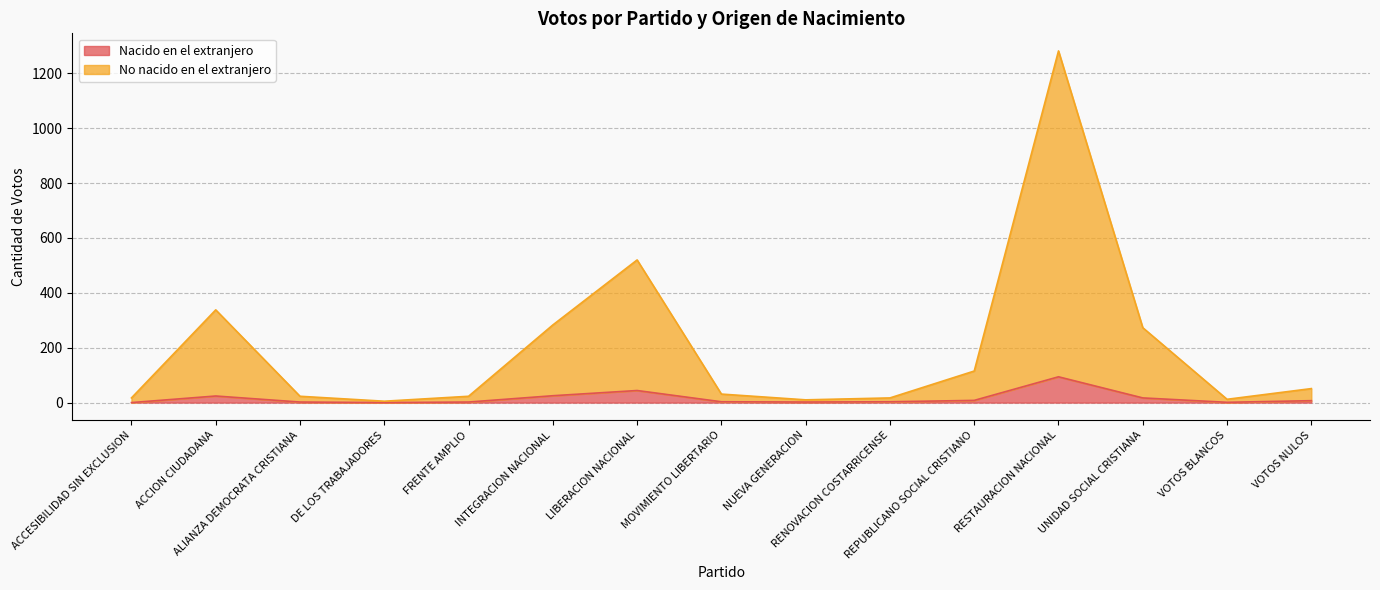

Which category has the highest value in the Nacido en el extranjero series?

RESTAURACION NACIONAL